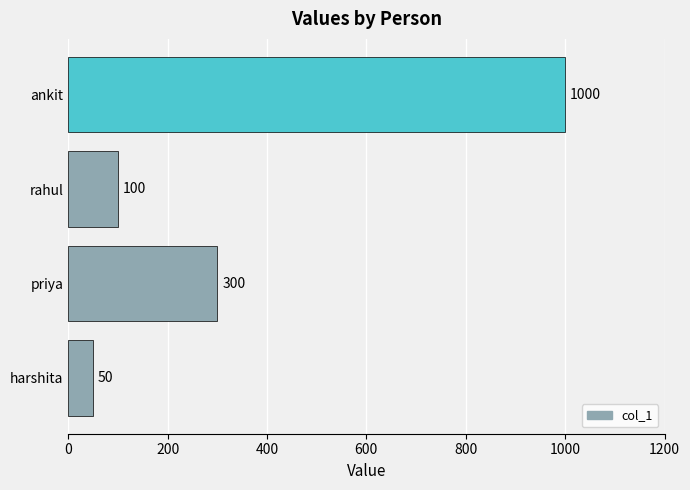

How many categories are shown in the chart?

4